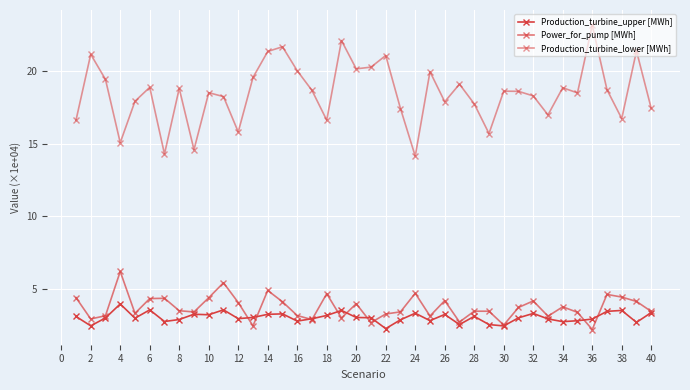

Count the number of categories in the chart.

40